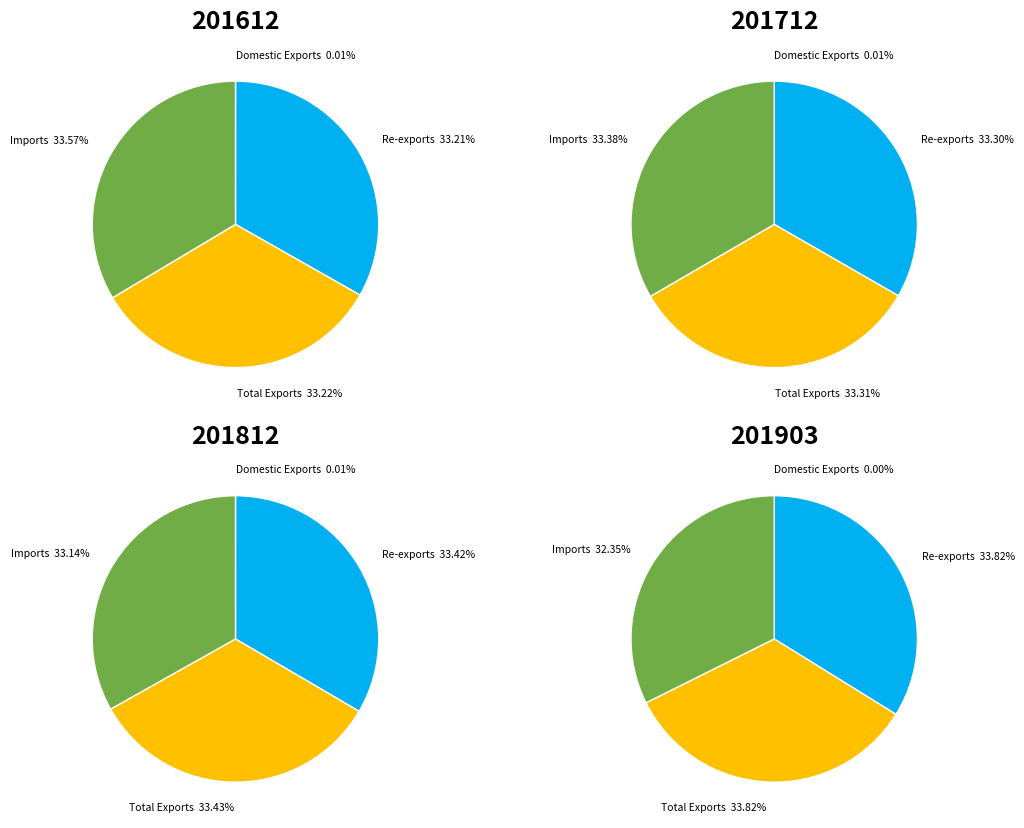

Is it true that Imports is 40% of the pie?

False